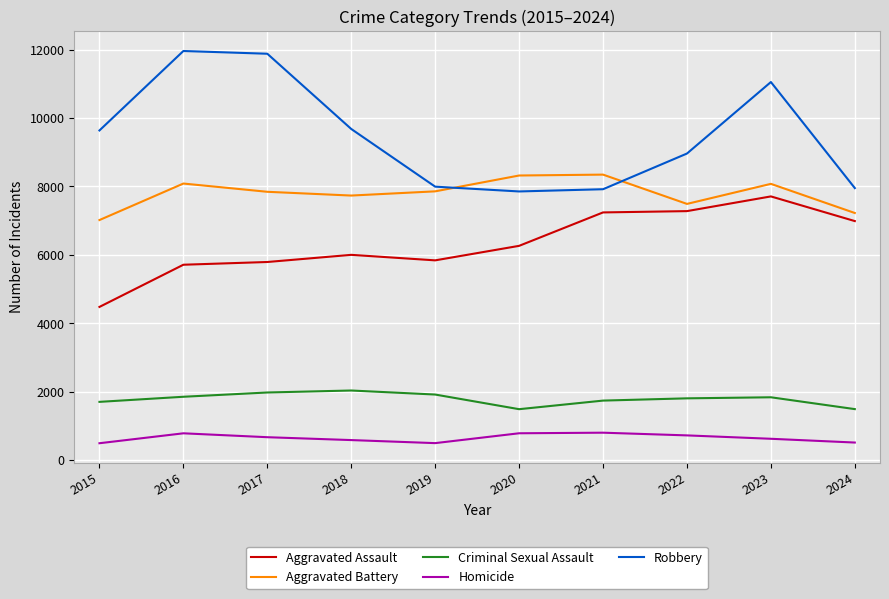

Which series has the widest spread of values?

Robbery